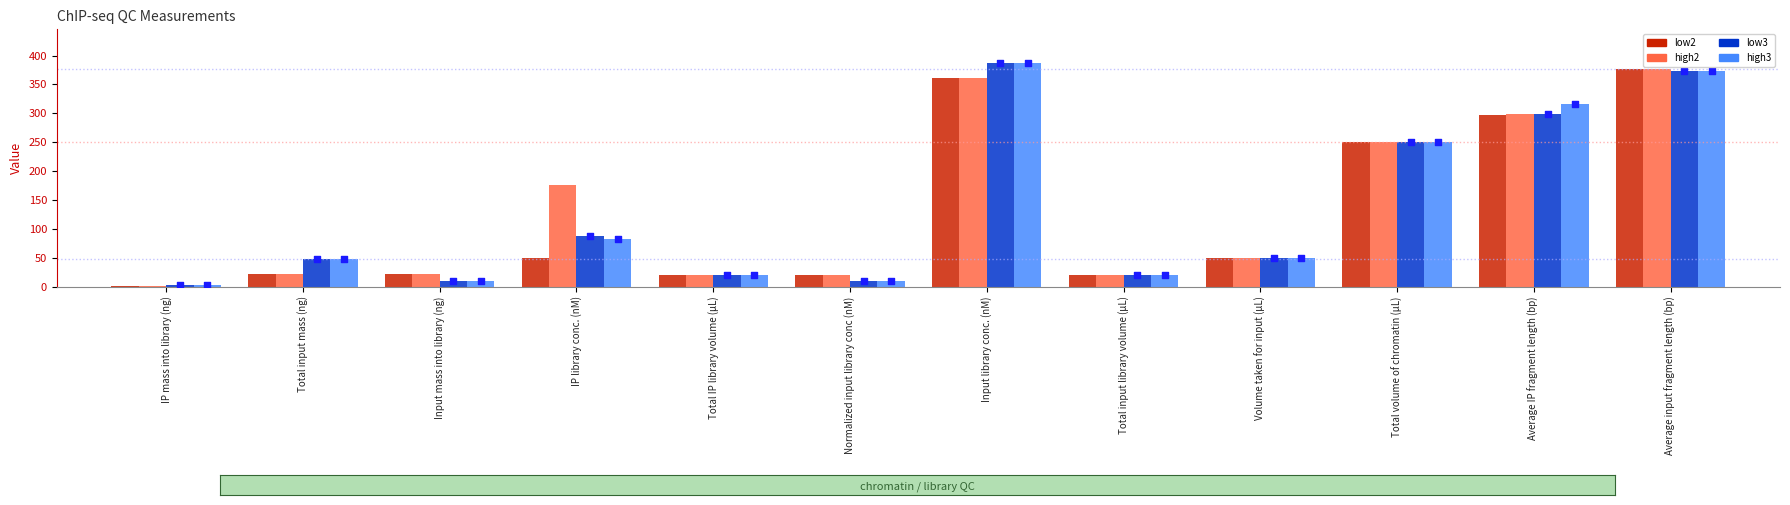

Is the value of low3_dot at Normalized input library conc (nM) greater than the value of low3 at Total volume of chromatin (μL)?

No